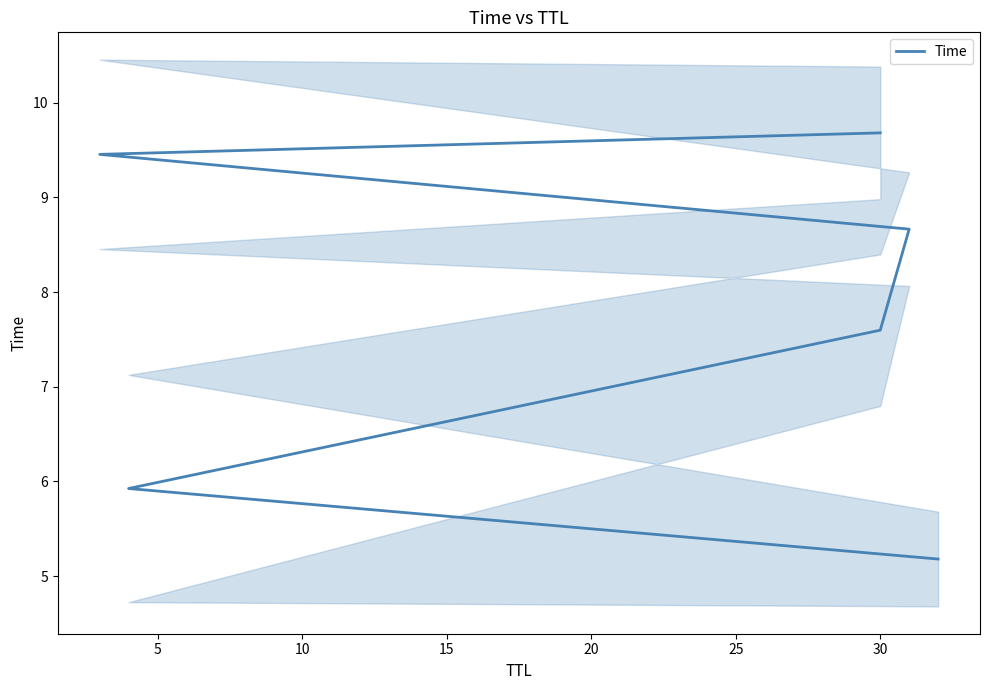

What is the sum of all values?

46.5